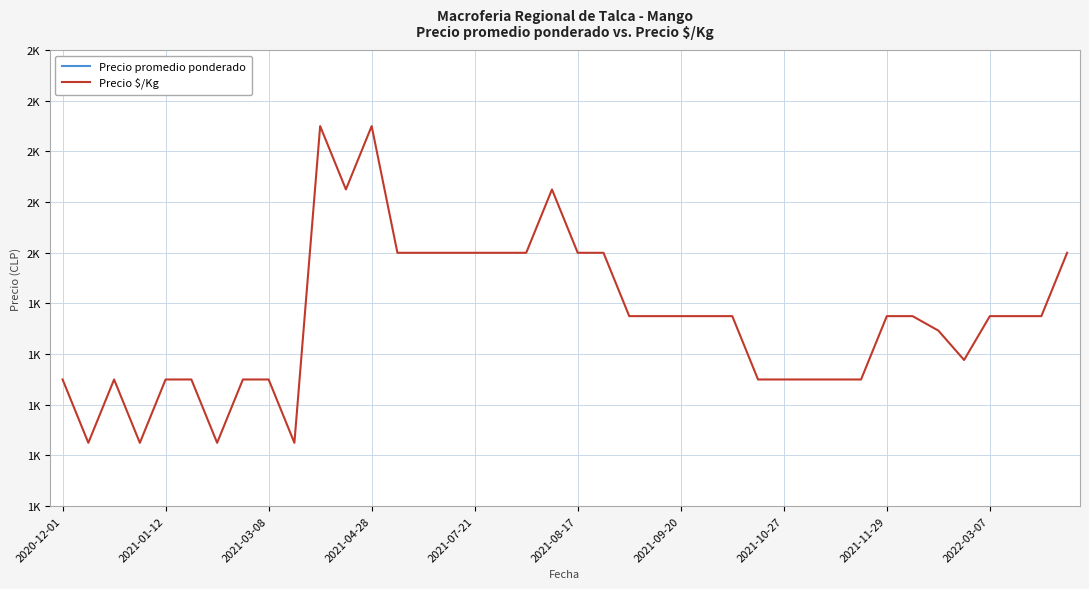

True or false: Precio $/Kg and Precio promedio ponderado intersect in this chart.

False